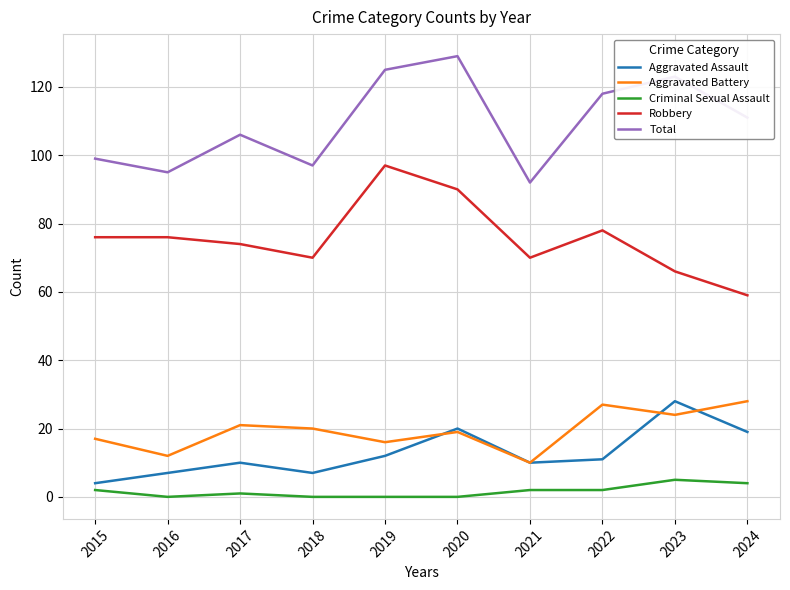

What is the total value across all series at 2021?

184